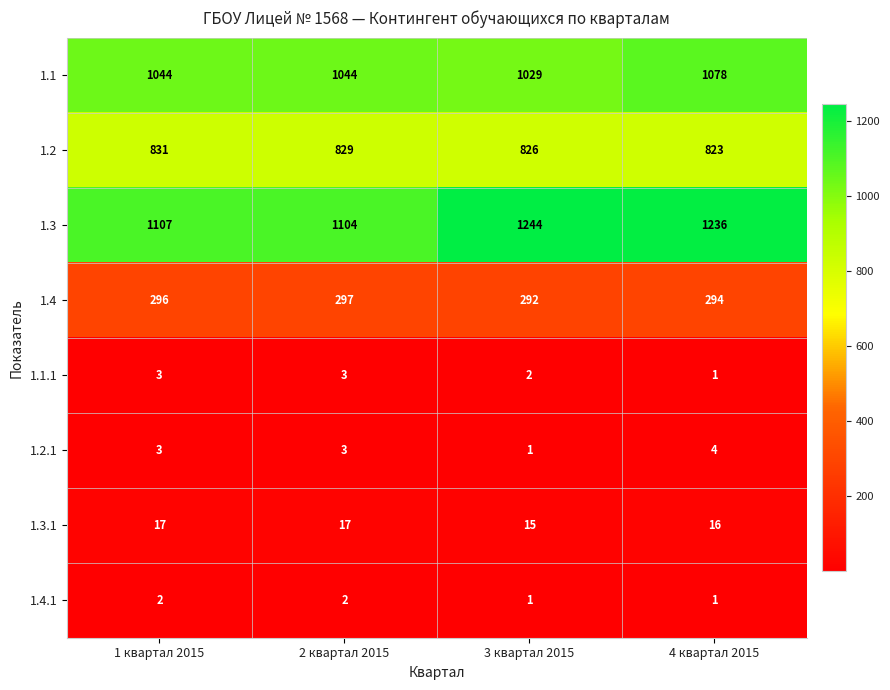

What is the difference between the highest and lowest values at 3 квартал 2015?

1243